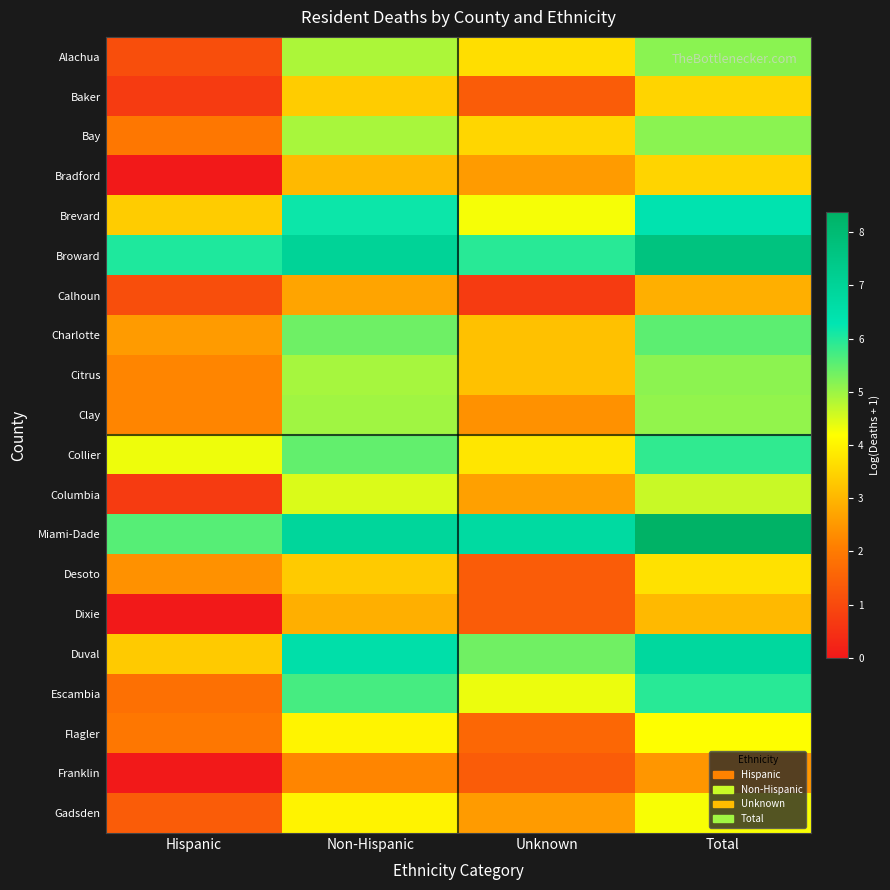

At which category is the sum across all series the highest?

Total